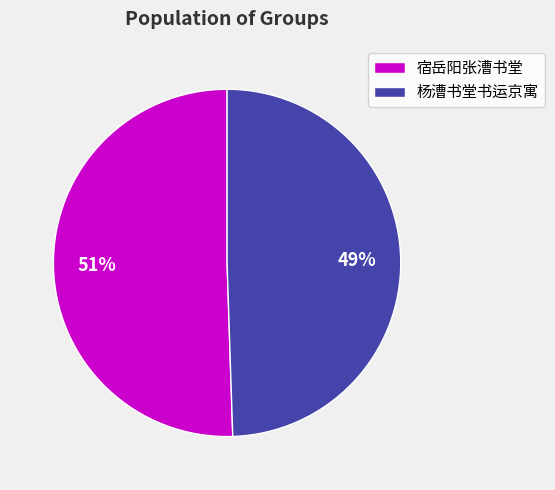

Is there any slice that represents more than half of the pie?

Yes